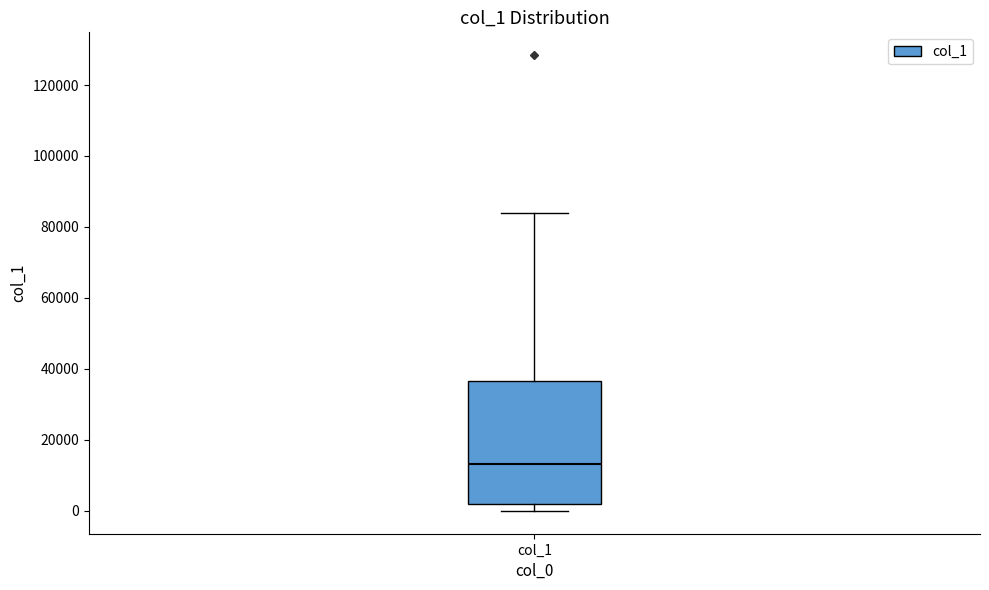

Read this box plot against the y-axis: the position of the median line, the range covered by the box, and the ends of both whiskers. The values are not printed on the chart, so give them approximately, as read against the axis.

median 14000, box 2000 to 36000, whiskers 0 to 84000